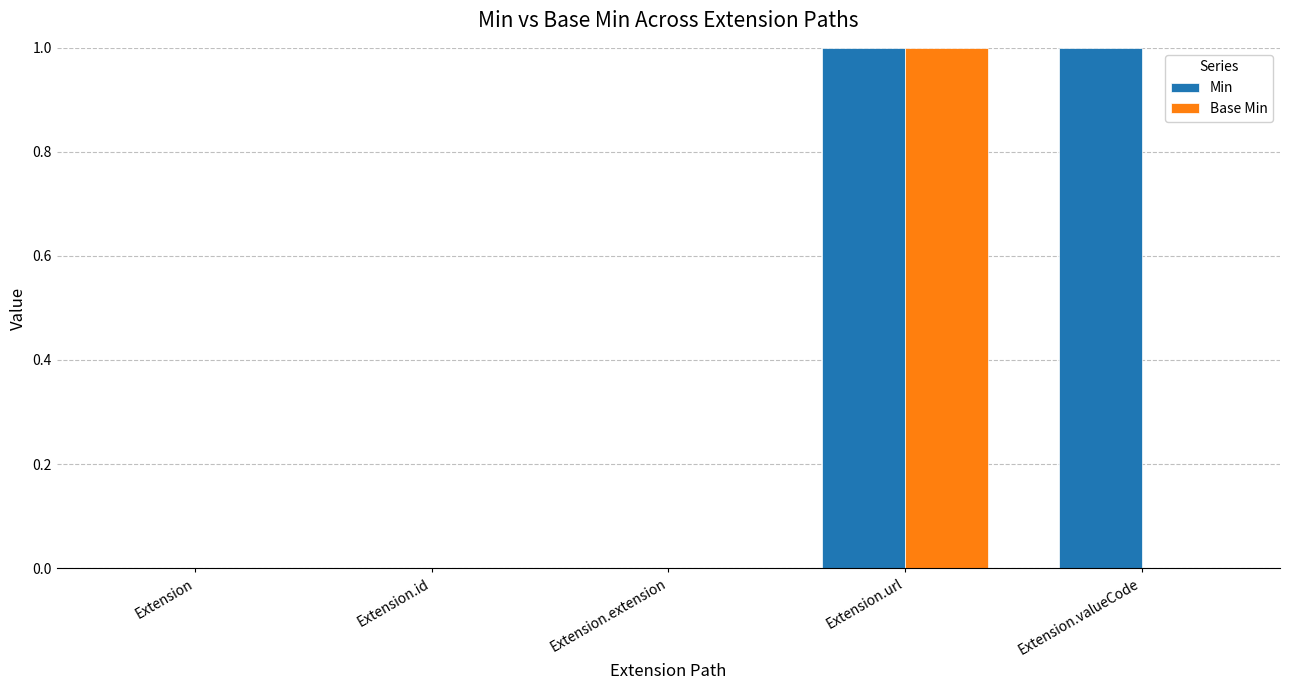

Which series has the largest total across all categories?

Min